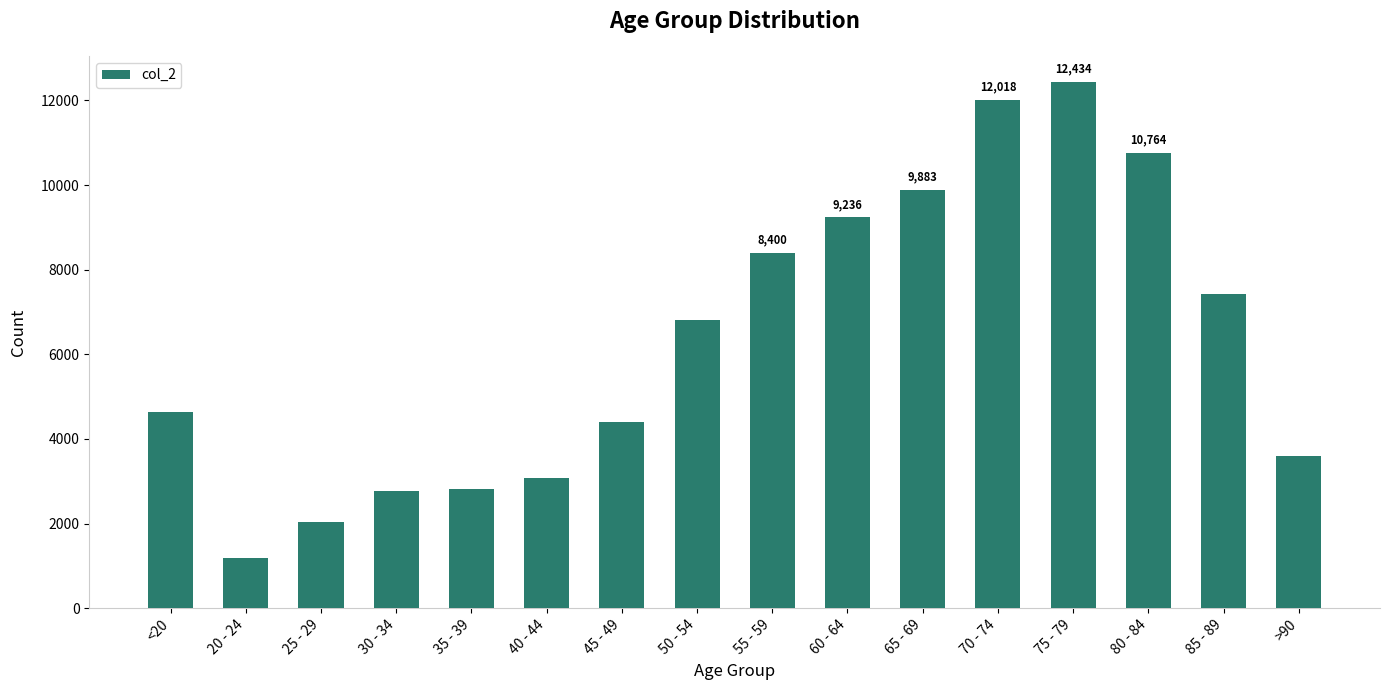

Between <20 and 85 - 89, which is larger?

85 - 89